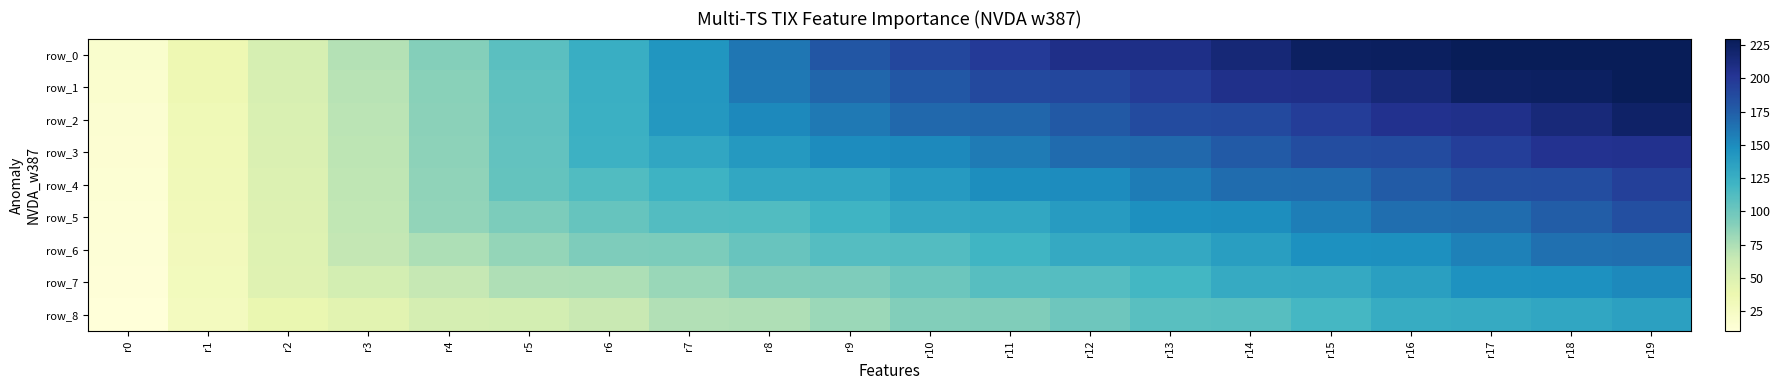

Which series has the largest range (max minus min)?

row_0